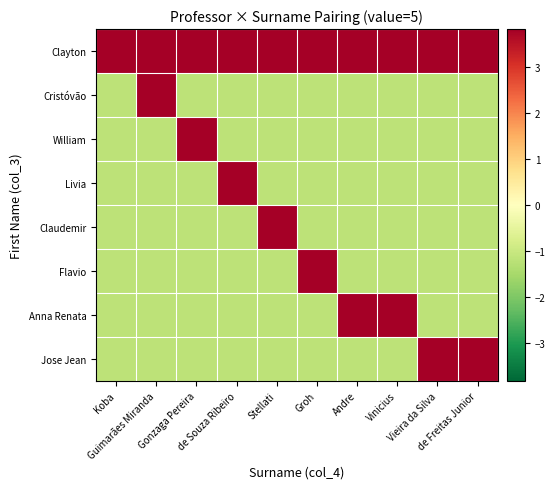

Which series has the largest total across all categories?

Clayton